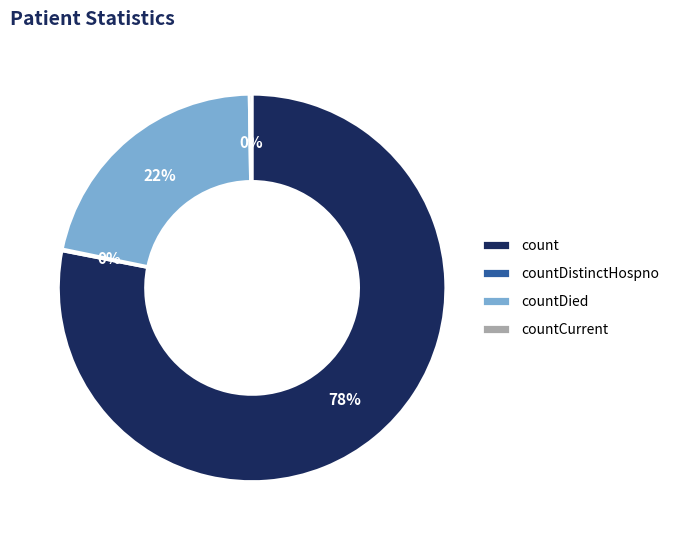

To the nearest percent, what portion does count represent?

78%